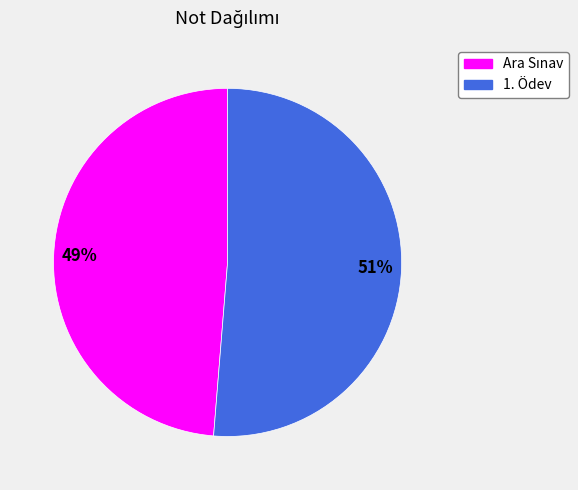

Is it true that 1. Ödev is 57% of the pie?

False